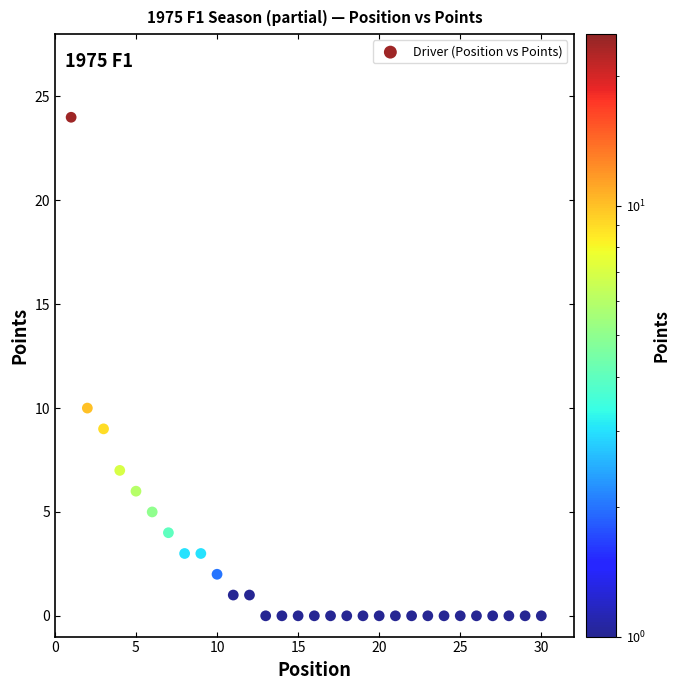

What Y value in the scatter plot is closest to 12?

10